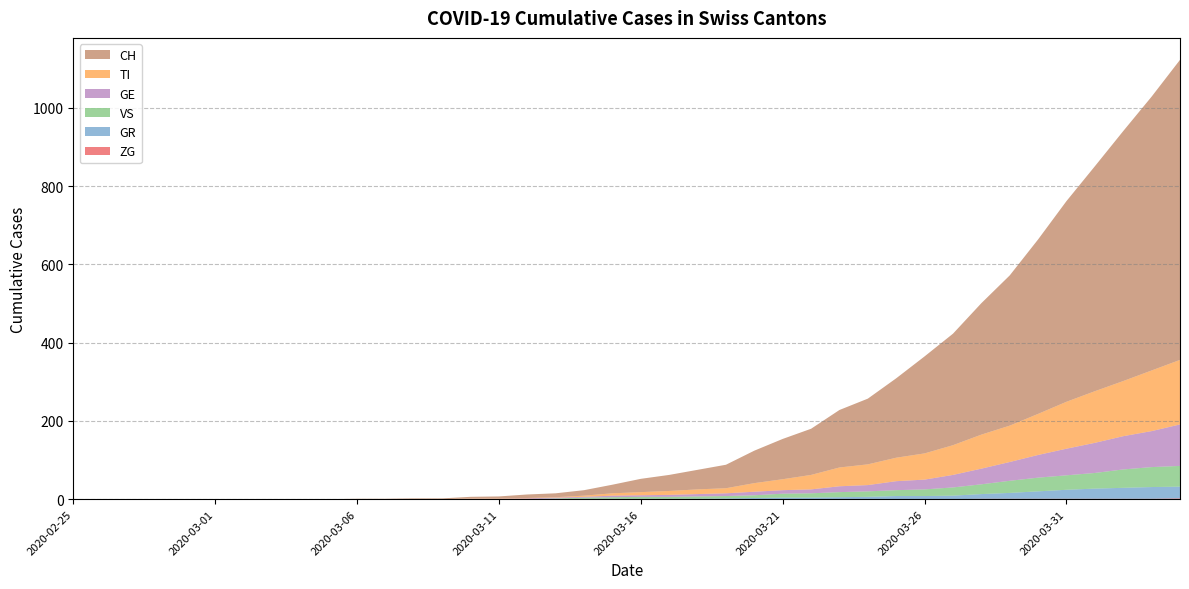

Reading left to right, transcribe all the data shown in this chart.

CH: 2020-02-25=0	2020-02-26=0	2020-02-27=0	2020-02-28=0	2020-02-29=0	2020-03-01=0	2020-03-02=0	2020-03-03=0	2020-03-04=0	2020-03-05=0	2020-03-06=1	2020-03-07=1	2020-03-08=2	2020-03-09=2	2020-03-10=4	2020-03-11=5	2020-03-12=9	2020-03-13=10	2020-03-14=14	2020-03-15=22	2020-03-16=34	2020-03-17=41	2020-03-18=50	2020-03-19=60	2020-03-20=83	2020-03-21=103	2020-03-22=118	2020-03-23=147	2020-03-24=168	2020-03-25=203	2020-03-26=248	2020-03-27=285	2020-03-28=336	2020-03-29=384	2020-03-30=446	2020-03-31=513	2020-04-01=575	2020-04-02=639	2020-04-03=700	2020-04-04=767
GE: 2020-02-25=0	2020-02-26=0	2020-02-27=0	2020-02-28=0	2020-02-29=0	2020-03-01=0	2020-03-02=0	2020-03-03=0	2020-03-04=0	2020-03-05=0	2020-03-06=0	2020-03-07=0	2020-03-08=0	2020-03-09=0	2020-03-10=1	2020-03-11=1	2020-03-12=2	2020-03-13=2	2020-03-14=2	2020-03-15=4	2020-03-16=4	2020-03-17=5	2020-03-18=6	2020-03-19=7	2020-03-20=9	2020-03-21=9	2020-03-22=10	2020-03-23=15	2020-03-24=16	2020-03-25=23	2020-03-26=25	2020-03-27=32	2020-03-28=40	2020-03-29=48	2020-03-30=58	2020-03-31=68	2020-04-01=77	2020-04-02=85	2020-04-03=92	2020-04-04=106
TI: 2020-02-25=0	2020-02-26=0	2020-02-27=0	2020-02-28=0	2020-02-29=0	2020-03-01=0	2020-03-02=0	2020-03-03=0	2020-03-04=0	2020-03-05=0	2020-03-06=0	2020-03-07=0	2020-03-08=0	2020-03-09=0	2020-03-10=1	2020-03-11=1	2020-03-12=1	2020-03-13=1	2020-03-14=3	2020-03-15=6	2020-03-16=8	2020-03-17=10	2020-03-18=12	2020-03-19=13	2020-03-20=22	2020-03-21=28	2020-03-22=37	2020-03-23=48	2020-03-24=53	2020-03-25=60	2020-03-26=67	2020-03-27=76	2020-03-28=87	2020-03-29=93	2020-03-30=105	2020-03-31=120	2020-04-01=132	2020-04-02=141	2020-04-03=155	2020-04-04=165
VS: 2020-02-25=0	2020-02-26=0	2020-02-27=0	2020-02-28=0	2020-02-29=0	2020-03-01=0	2020-03-02=0	2020-03-03=0	2020-03-04=0	2020-03-05=0	2020-03-06=0	2020-03-07=0	2020-03-08=0	2020-03-09=0	2020-03-10=0	2020-03-11=0	2020-03-12=0	2020-03-13=1	2020-03-14=3	2020-03-15=4	2020-03-16=5	2020-03-17=5	2020-03-18=6	2020-03-19=6	2020-03-20=7	2020-03-21=10	2020-03-22=11	2020-03-23=13	2020-03-24=14	2020-03-25=15	2020-03-26=17	2020-03-27=21	2020-03-28=25	2020-03-29=31	2020-03-30=35	2020-03-31=37	2020-04-01=40	2020-04-02=47	2020-04-03=51	2020-04-04=53
GR: 2020-02-25=0	2020-02-26=0	2020-02-27=0	2020-02-28=0	2020-02-29=0	2020-03-01=0	2020-03-02=0	2020-03-03=0	2020-03-04=0	2020-03-05=0	2020-03-06=0	2020-03-07=0	2020-03-08=0	2020-03-09=0	2020-03-10=0	2020-03-11=0	2020-03-12=0	2020-03-13=1	2020-03-14=1	2020-03-15=1	2020-03-16=1	2020-03-17=1	2020-03-18=1	2020-03-19=2	2020-03-20=3	2020-03-21=4	2020-03-22=4	2020-03-23=5	2020-03-24=6	2020-03-25=8	2020-03-26=8	2020-03-27=9	2020-03-28=12	2020-03-29=15	2020-03-30=19	2020-03-31=23	2020-04-01=26	2020-04-02=28	2020-04-03=30	2020-04-04=30
ZG: 2020-02-25=0	2020-02-26=0	2020-02-27=0	2020-02-28=0	2020-02-29=0	2020-03-01=0	2020-03-02=0	2020-03-03=0	2020-03-04=0	2020-03-05=0	2020-03-06=0	2020-03-07=0	2020-03-08=0	2020-03-09=0	2020-03-10=0	2020-03-11=0	2020-03-12=0	2020-03-13=0	2020-03-14=0	2020-03-15=0	2020-03-16=0	2020-03-17=0	2020-03-18=0	2020-03-19=0	2020-03-20=0	2020-03-21=0	2020-03-22=0	2020-03-23=0	2020-03-24=0	2020-03-25=0	2020-03-26=0	2020-03-27=0	2020-03-28=1	2020-03-29=1	2020-03-30=1	2020-03-31=1	2020-04-01=1	2020-04-02=1	2020-04-03=1	2020-04-04=2